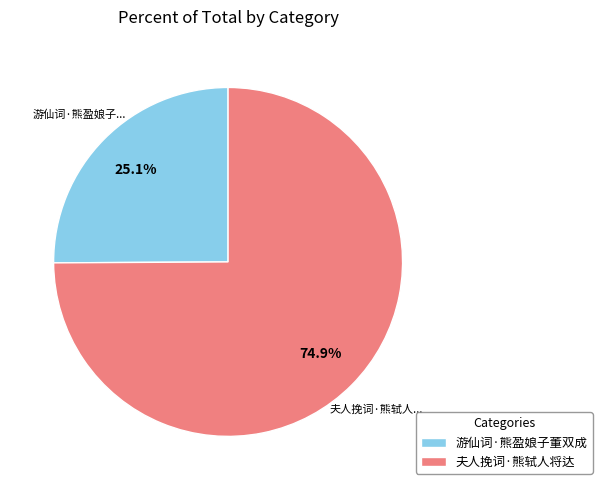

How many segments does this pie chart have?

2